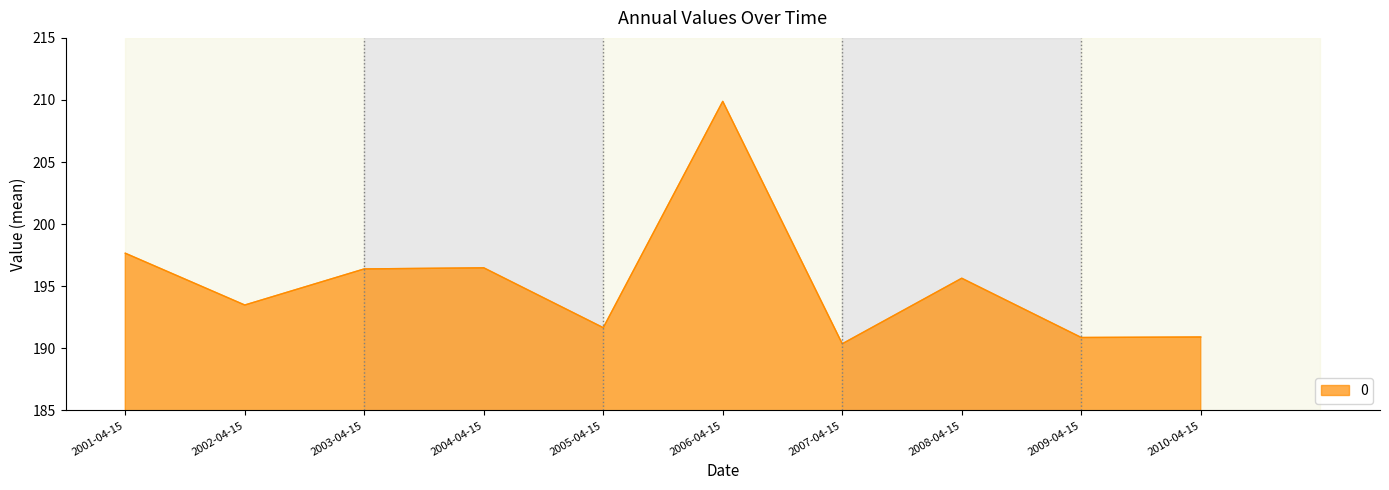

At which label does the data first exceed 195?

2001-04-15